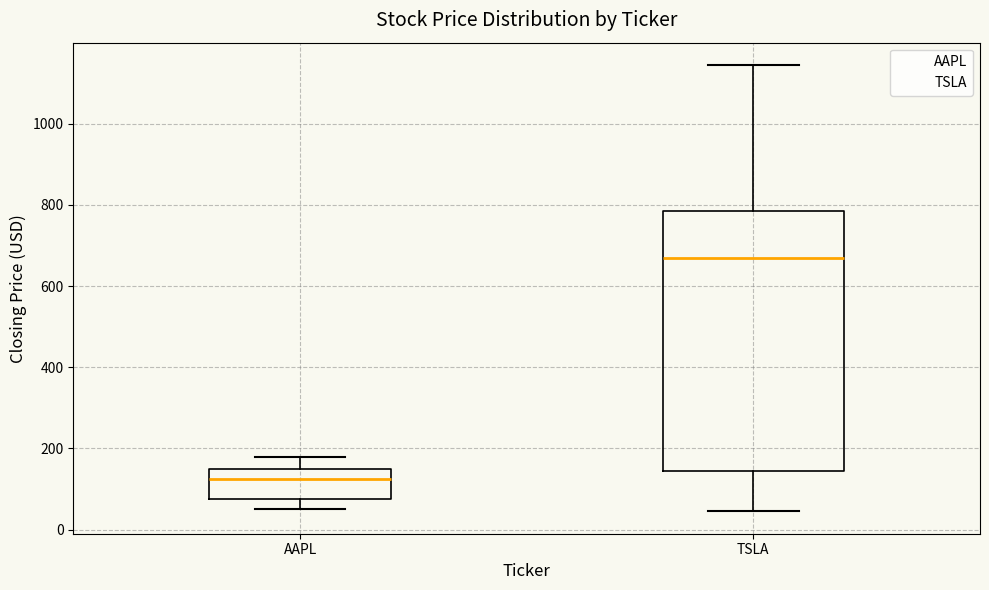

Where does the upper whisker of the box for TSLA end on the y-axis? The values are not printed on the chart, so give them approximately, as read against the axis.

1140